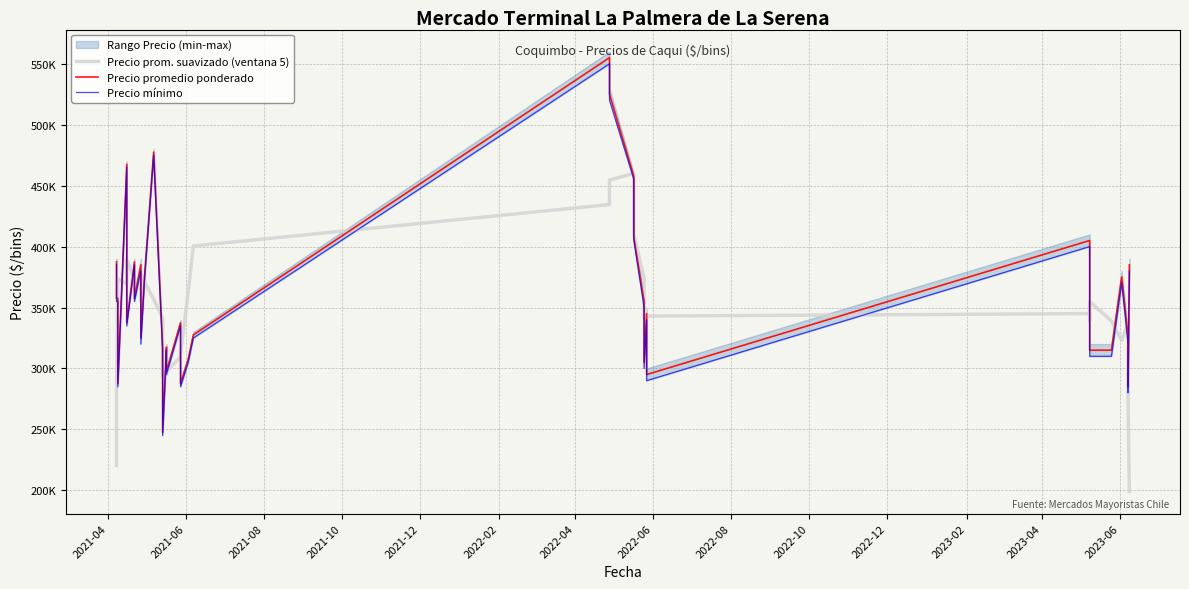

How many data points does each series have?

40